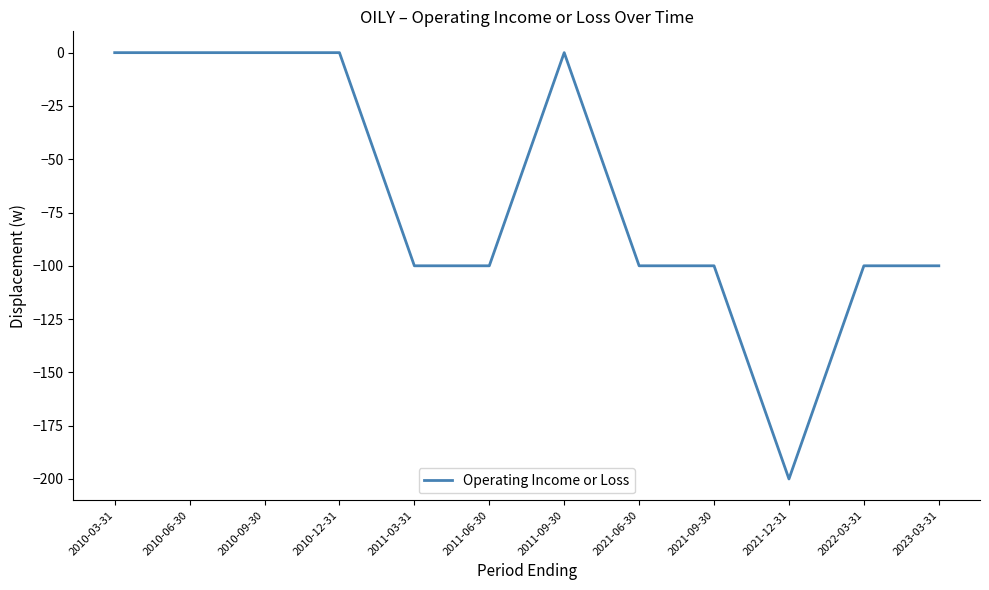

What is the average value?

-67